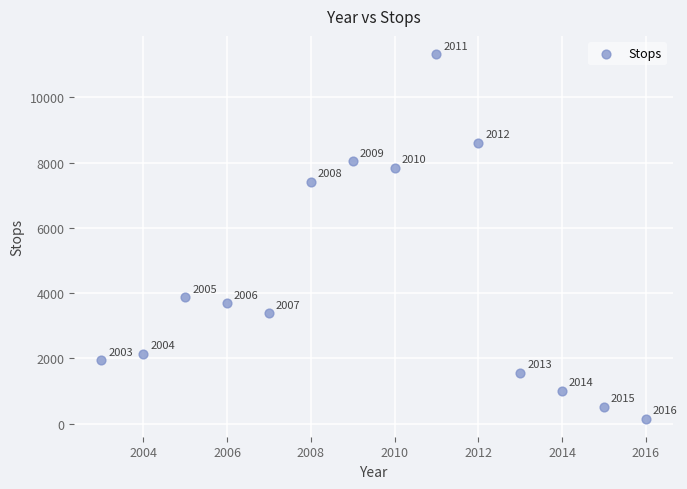

What Y value in the scatter plot is closest to 5745?

7408